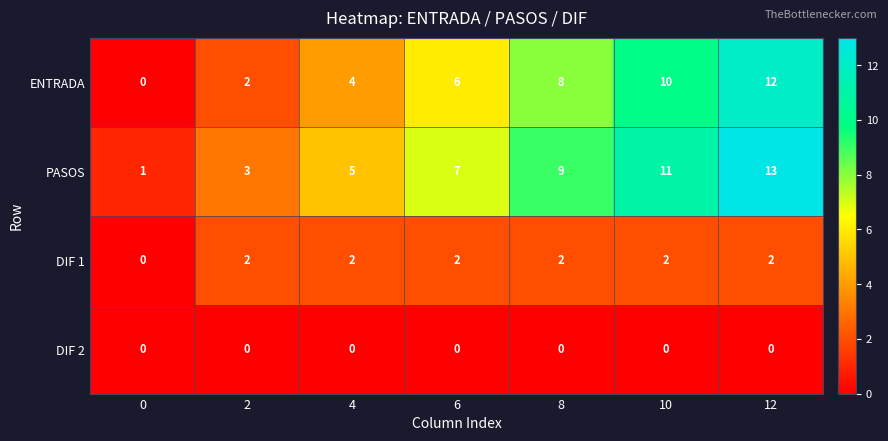

The DIF 1 series shows 3 at 10. True or false?

False